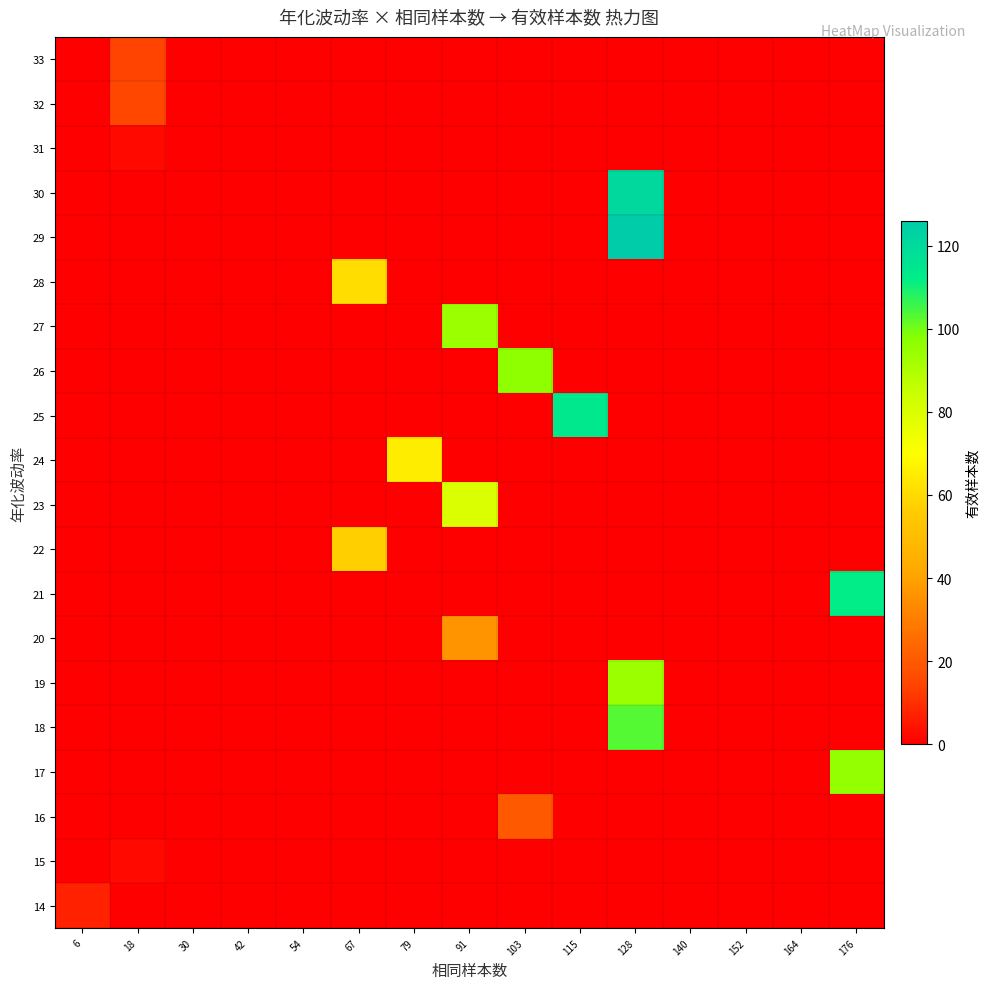

What is the total value across all series at 128?

444